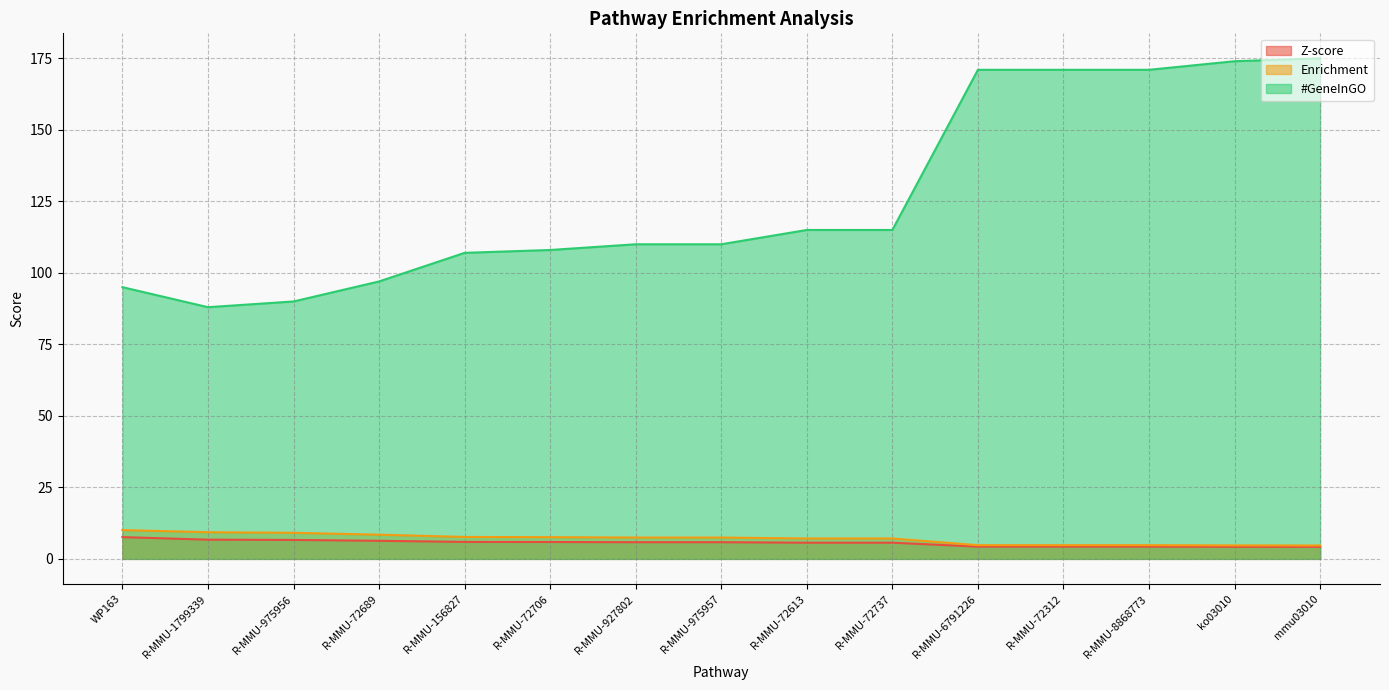

What is the value of the Z-score point at the 15th from the left?

4.2